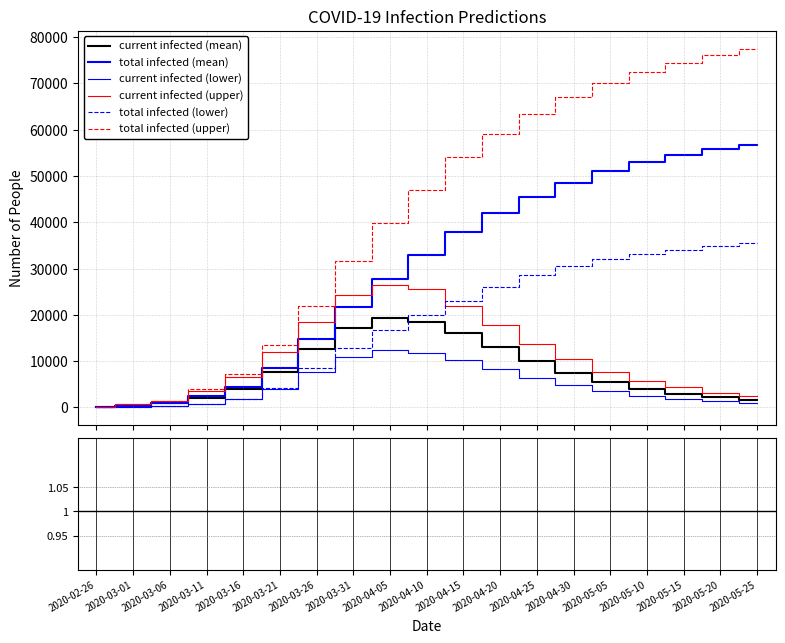

At which label does current_infected_lower first exceed 3500?

2020-03-21